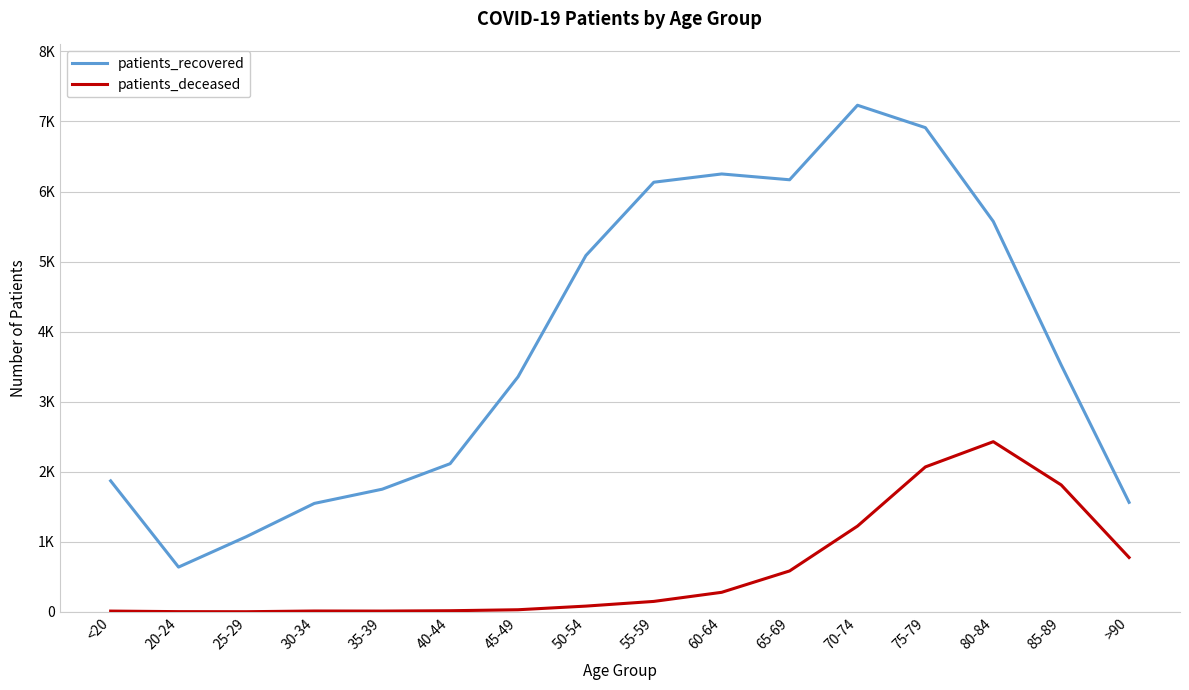

True or false: patients_recovered and patients_deceased intersect in this chart.

False